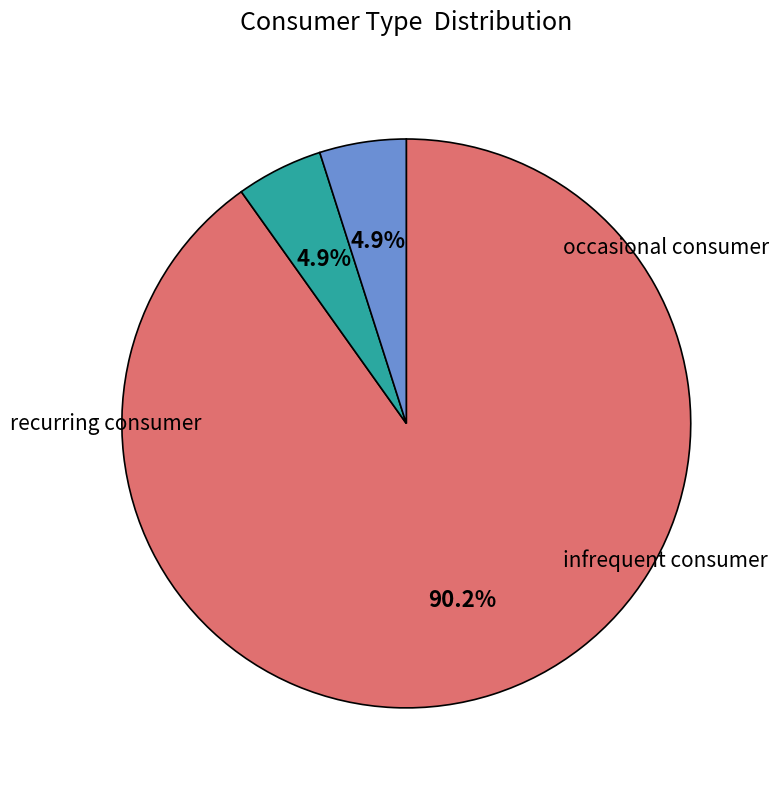

Is there a majority slice in this chart?

Yes